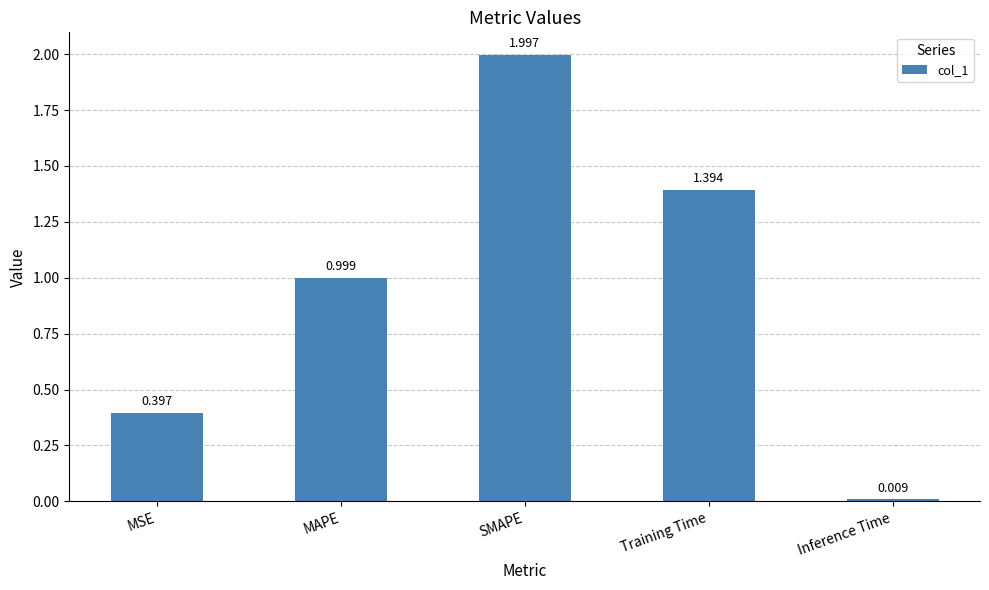

What is the maximum value shown in the chart?

2.0